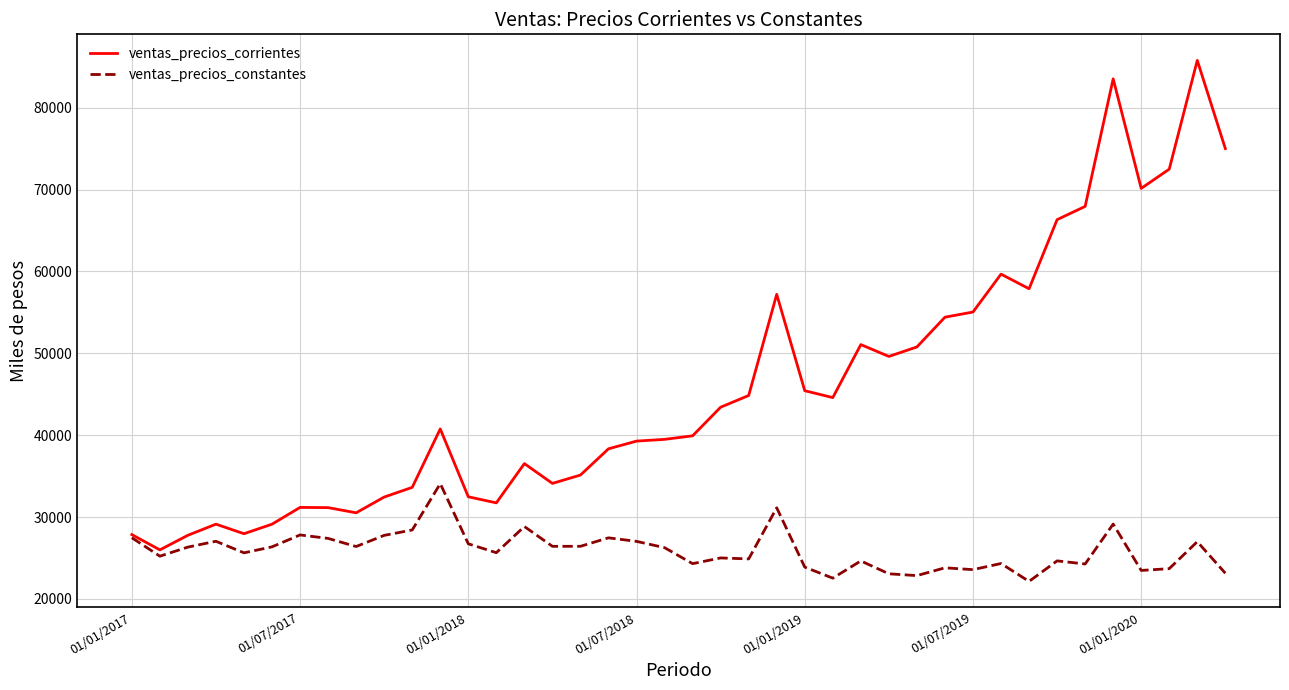

Rank the series by their average value, from highest to lowest.

ventas_precios_corrientes, ventas_precios_constantes